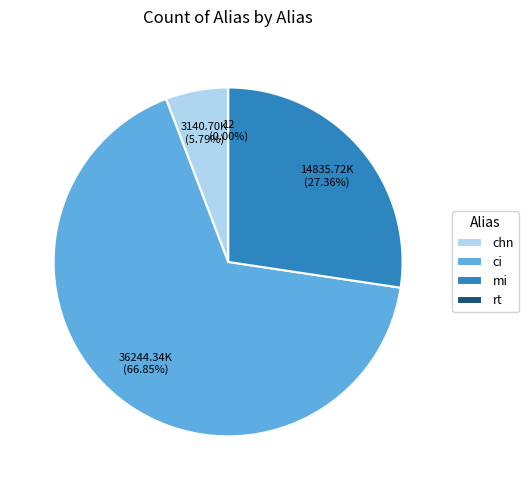

The chn slice represents 6% of the pie. True or false?

True